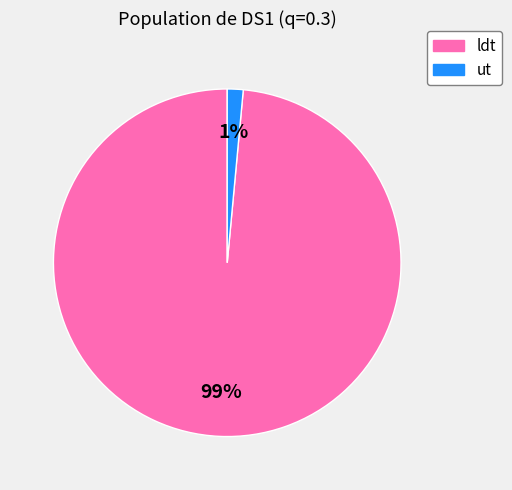

How many slices are in this pie chart?

2